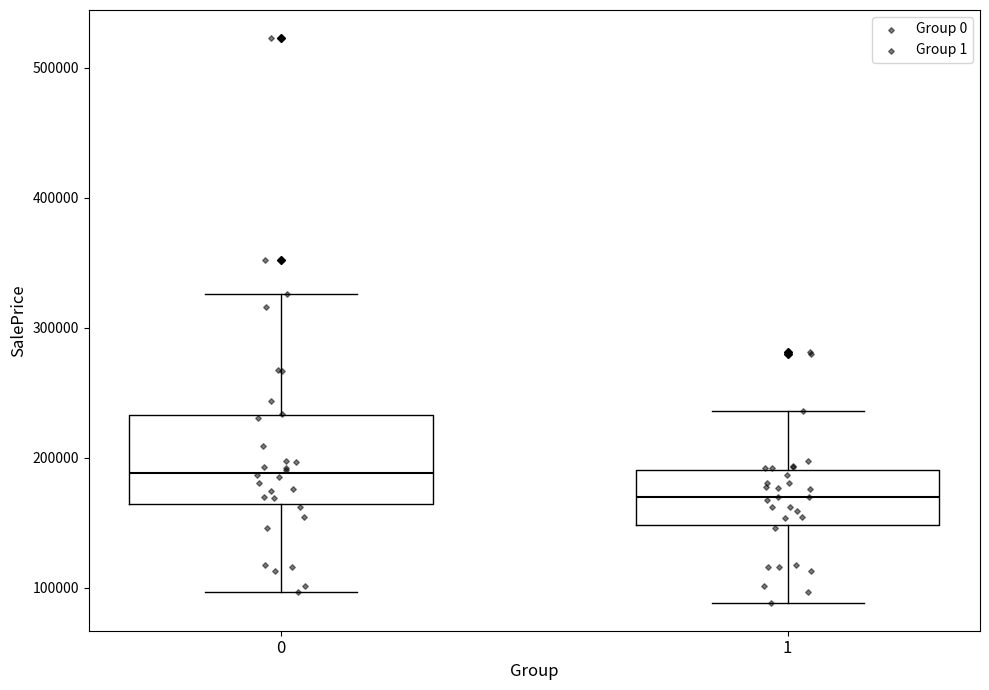

Reading left to right, transcribe this box plot: for each box, give where its median line is, the range the box spans, and where its two whiskers end, as read against the y-axis. The values are not printed on the chart, so give them approximately, as read against the axis.

0: median 190000, box 160000 to 230000, whiskers 100000 to 330000
1: median 170000, box 150000 to 190000, whiskers 90000 to 240000